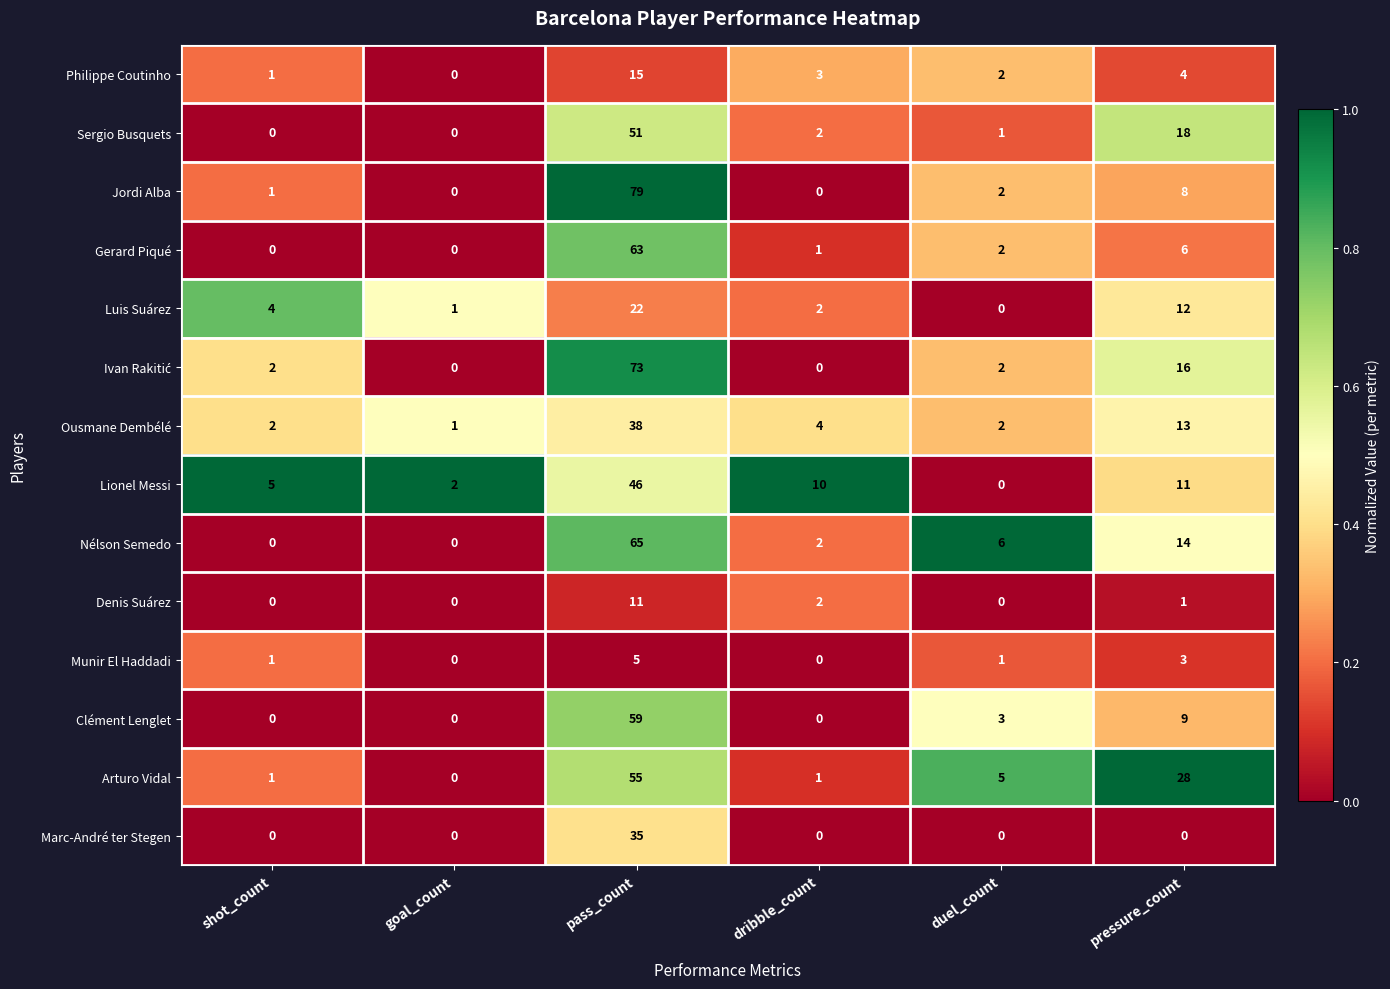

What is the sum of all Ousmane Dembélé values?

60